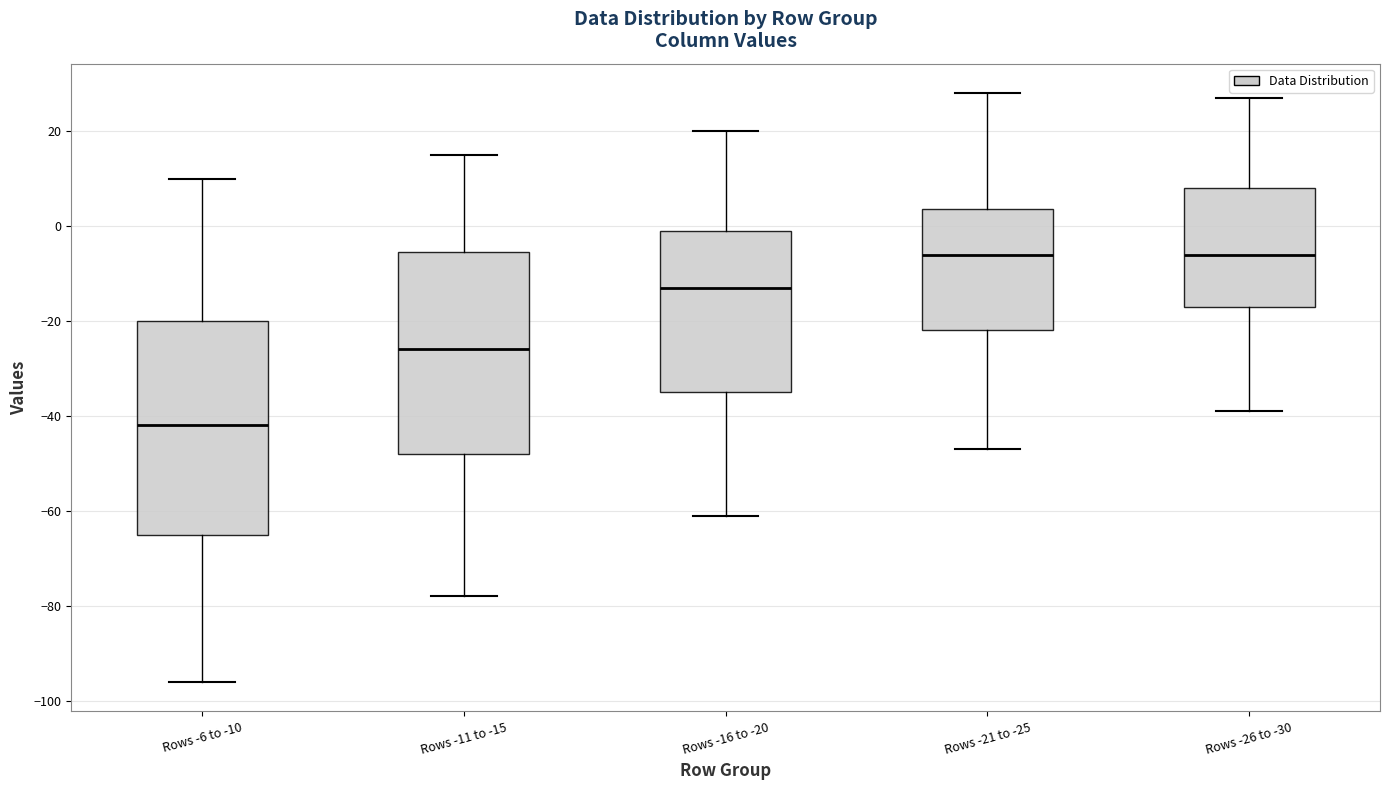

Where is the lower edge of the box for Rows -16 to -20 on the y-axis? The values are not printed on the chart, so give them approximately, as read against the axis.

-34